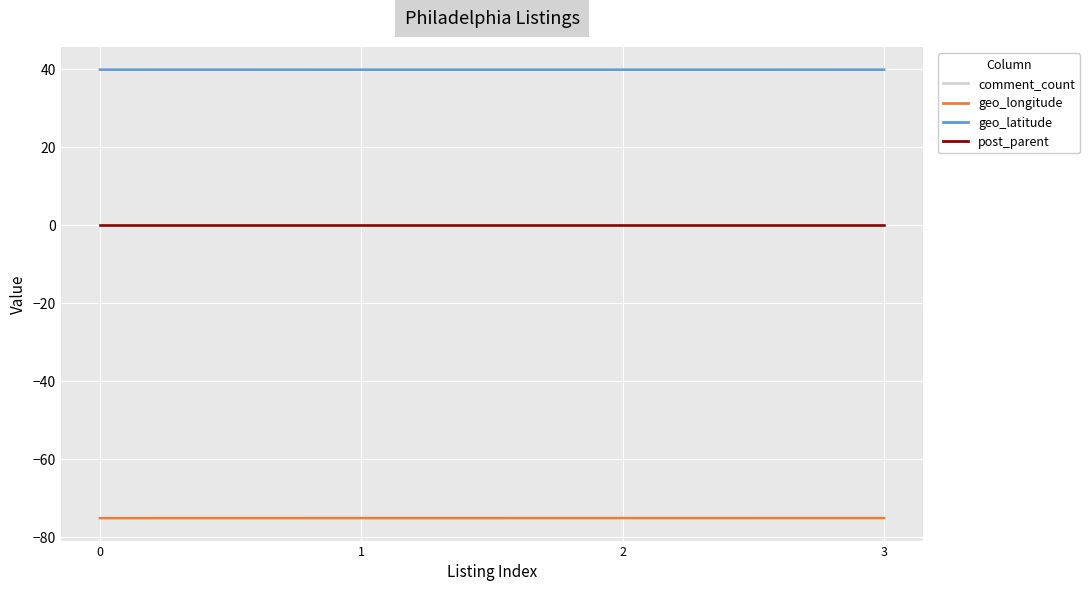

Reading right to left, list all the values displayed in this chart.

geo_latitude: 40.0	39.9	40.0	40.0
geo_longitude: -75.1	-75.2	-75.2	-75.2
comment_count: 0.0	0.0	0.0	0.0
post_parent: 0.0	0.0	0.0	0.0